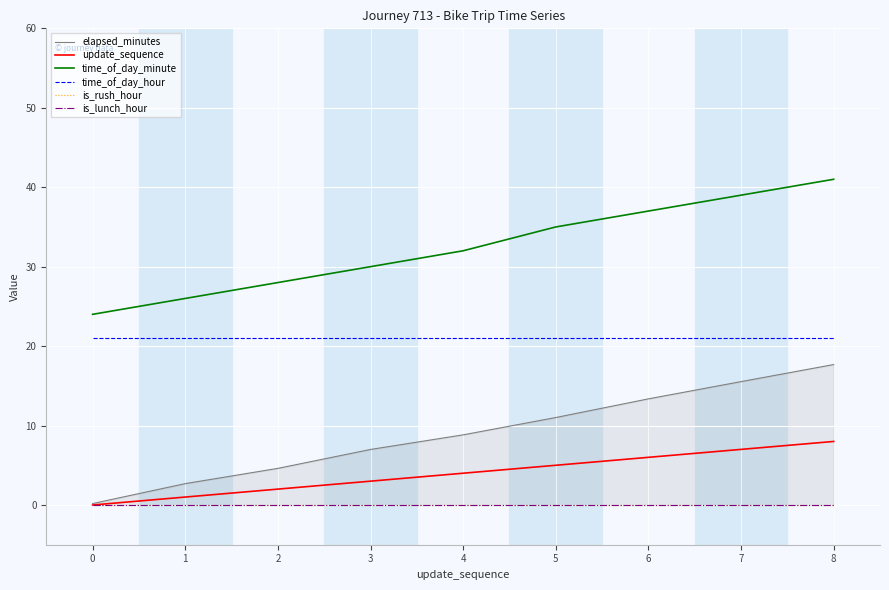

Does the chart display data point markers on the line(s)?

No